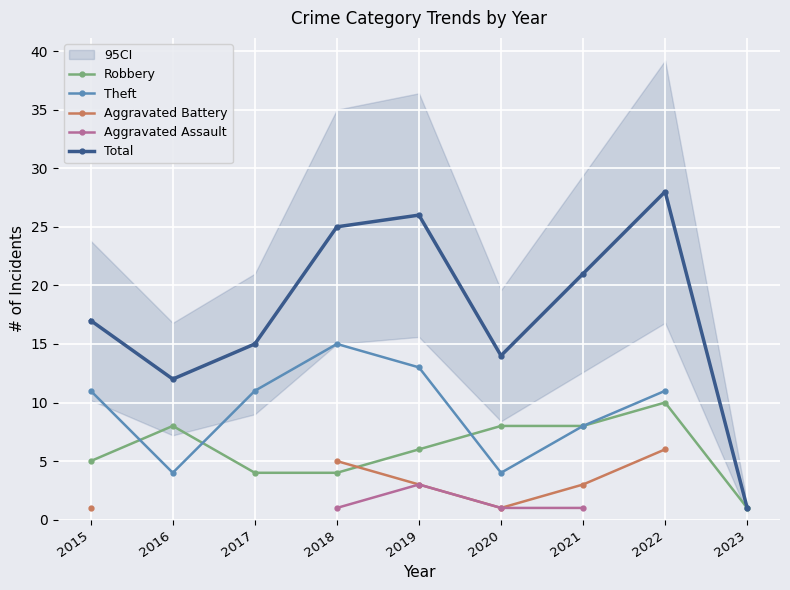

Which series has the widest spread of values?

Total